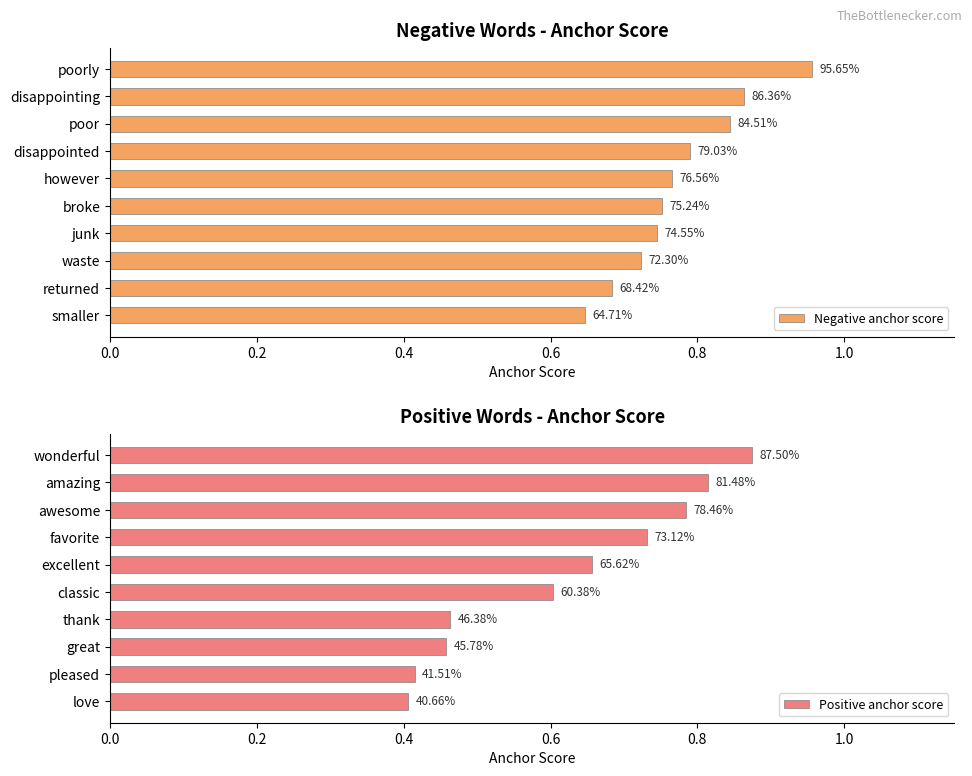

What position from the right is 0.6?

7